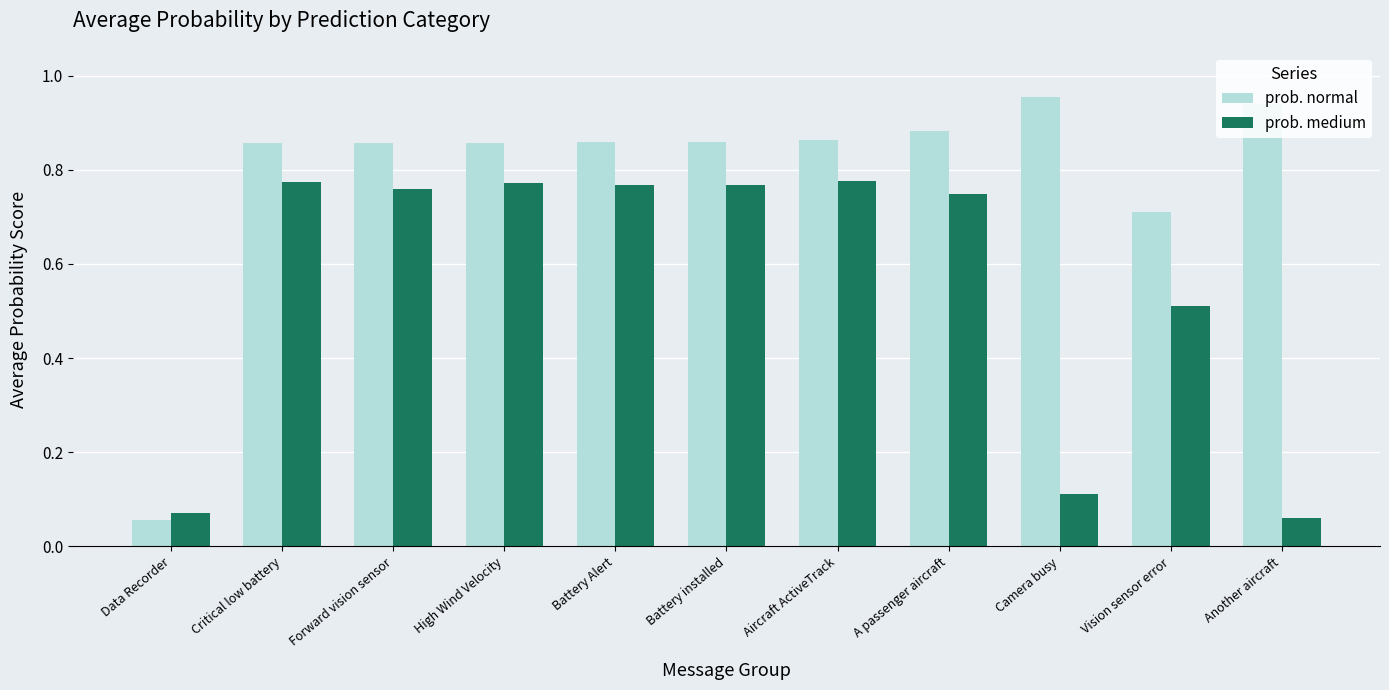

What is the sum of all prob. normal values?

8.7